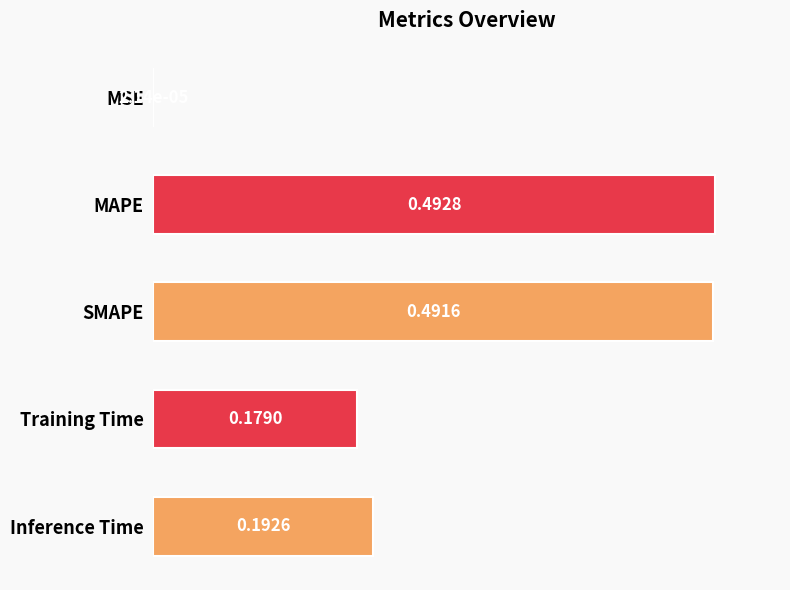

Between SMAPE and Training Time, which is larger?

SMAPE